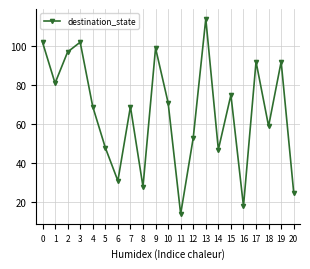

Does the chart display data point markers on the line(s)?

Yes